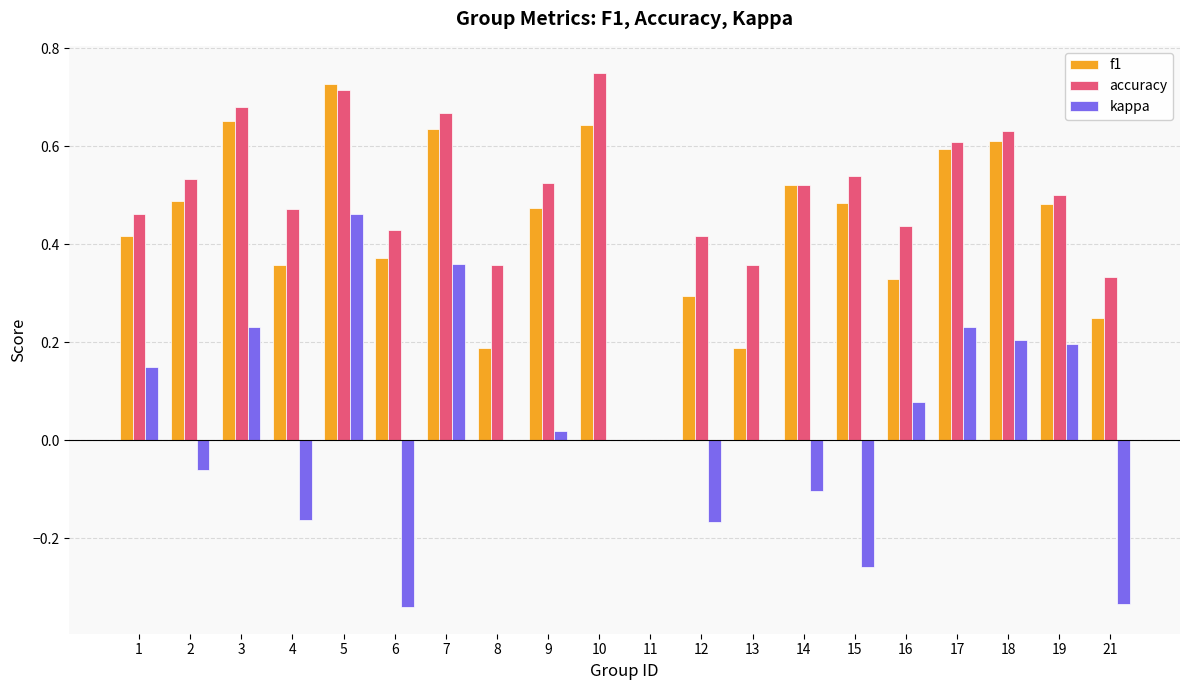

What is the sum of the f1 values at 19 and 18?

1.1